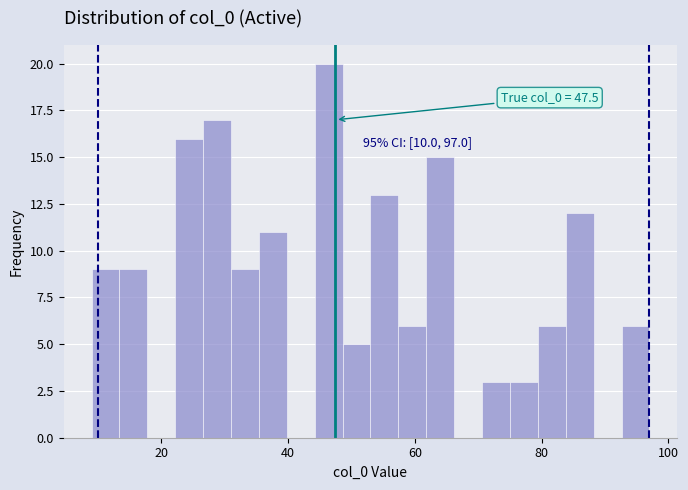

Read against the x-axis, roughly where is the centre of the tallest bar?

46